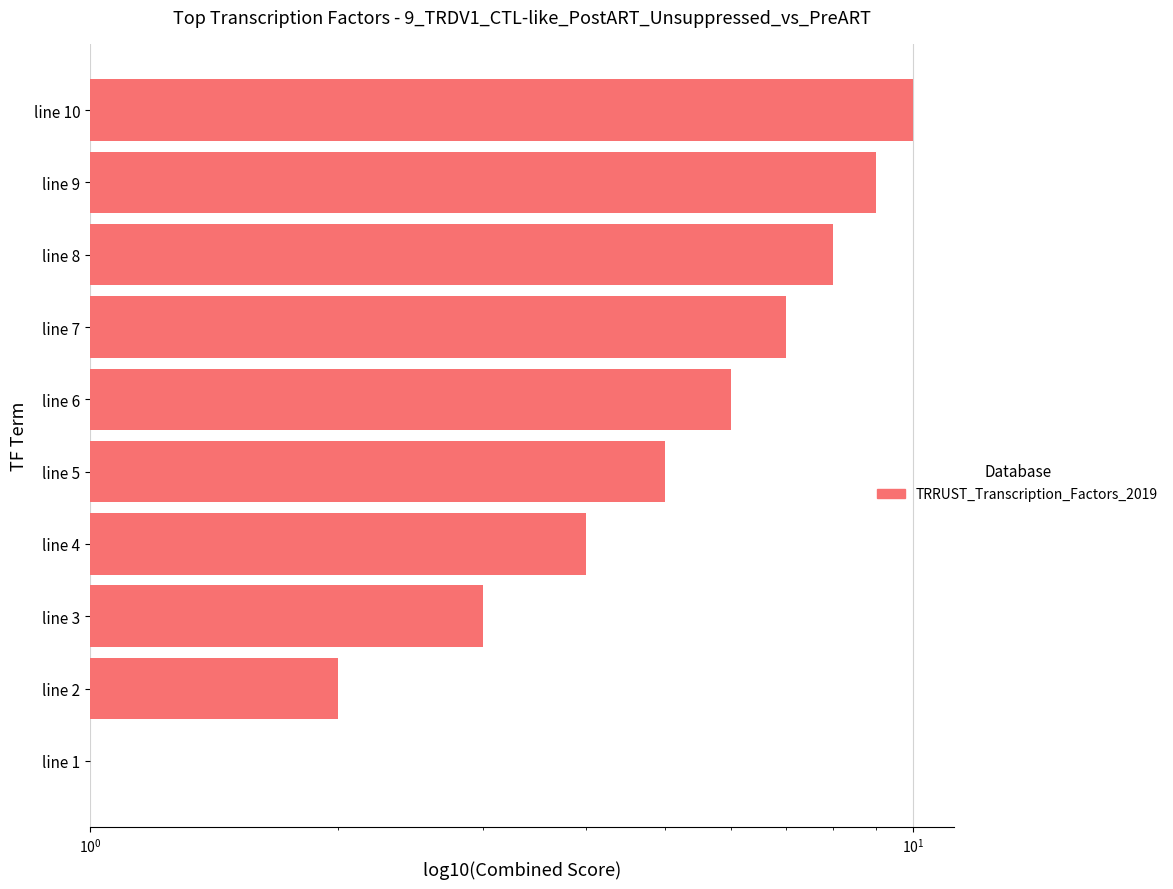

What is the smallest value displayed?

1